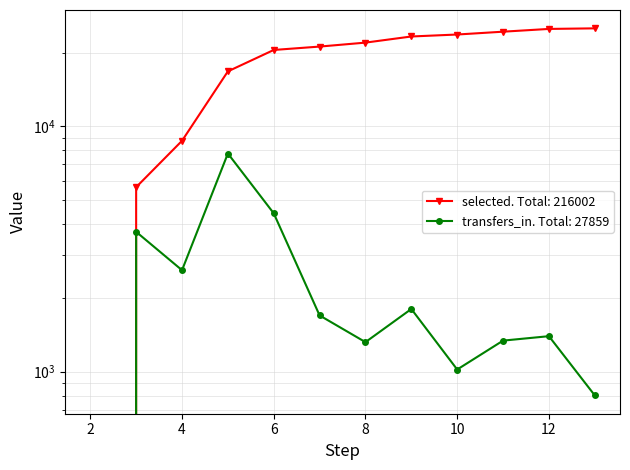

Which series has the largest range (max minus min)?

selected